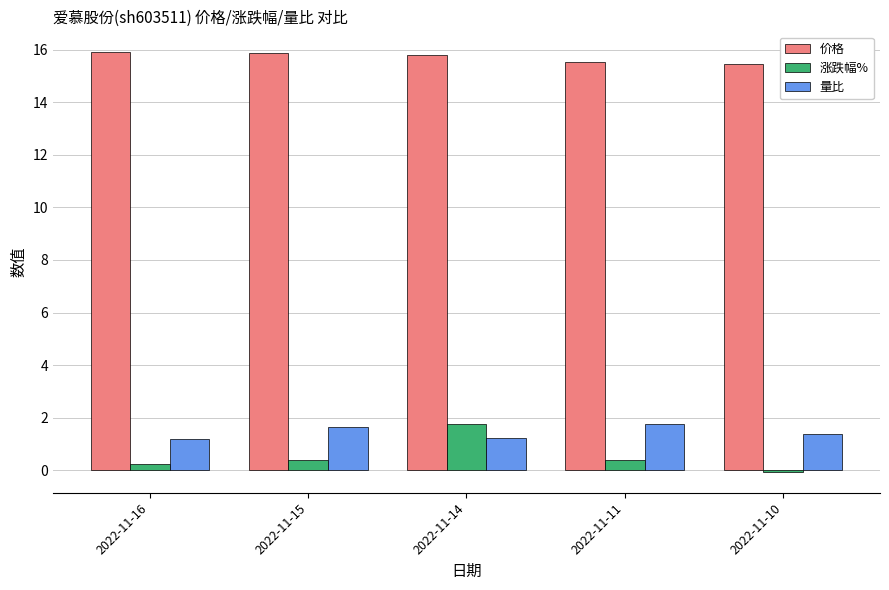

Count the 量比 values in the range 1 to 2.

5